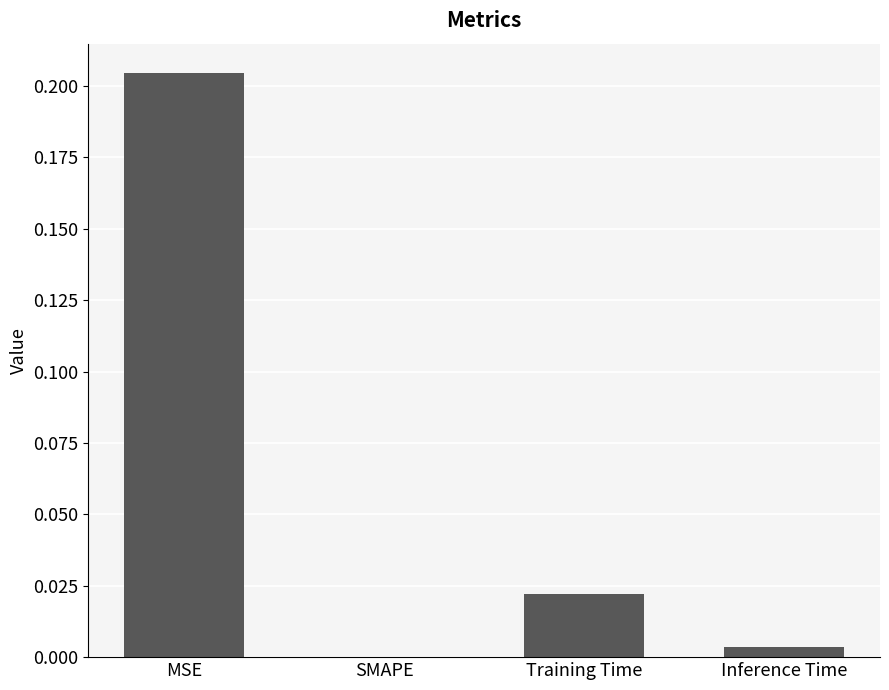

Is it true that the value at SMAPE is 0.0?

True